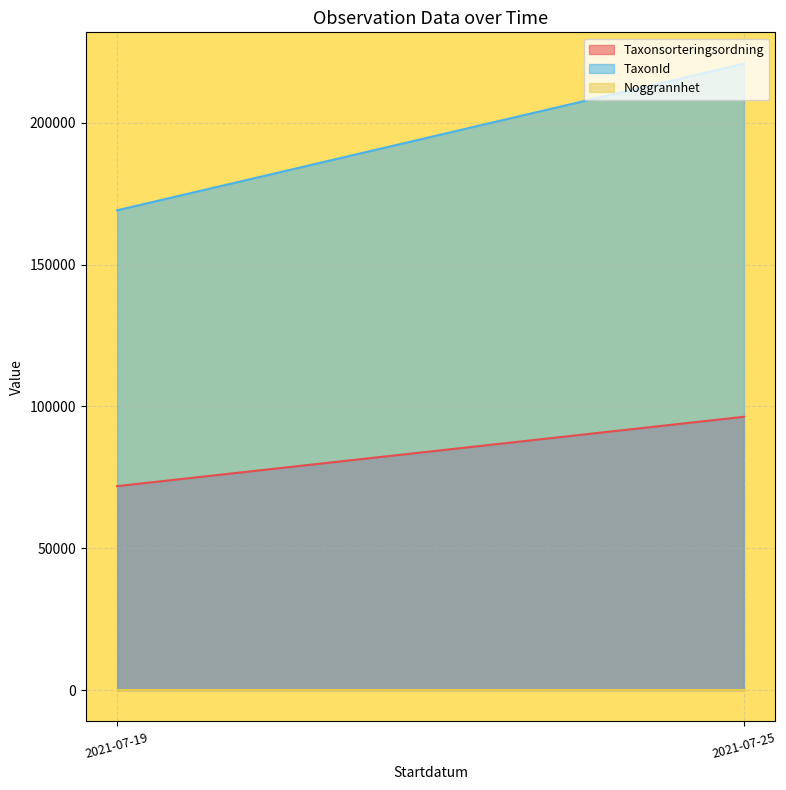

Is it true that Taxonsorteringsordning equals 38317 at 2021-07-19?

False